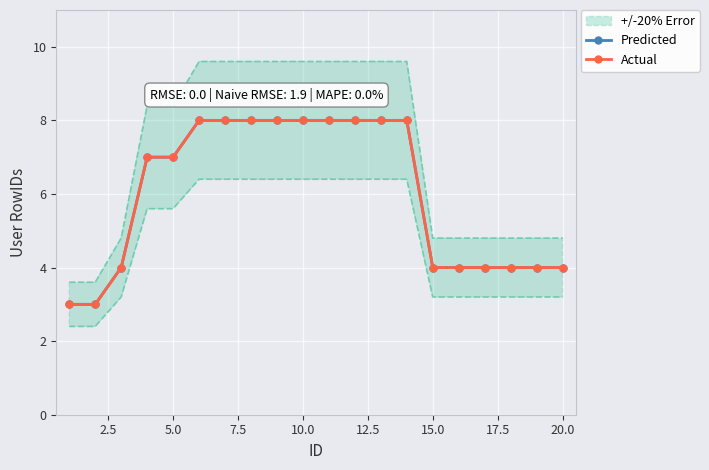

What is the value of the Predicted point at the 18th from the left?

4